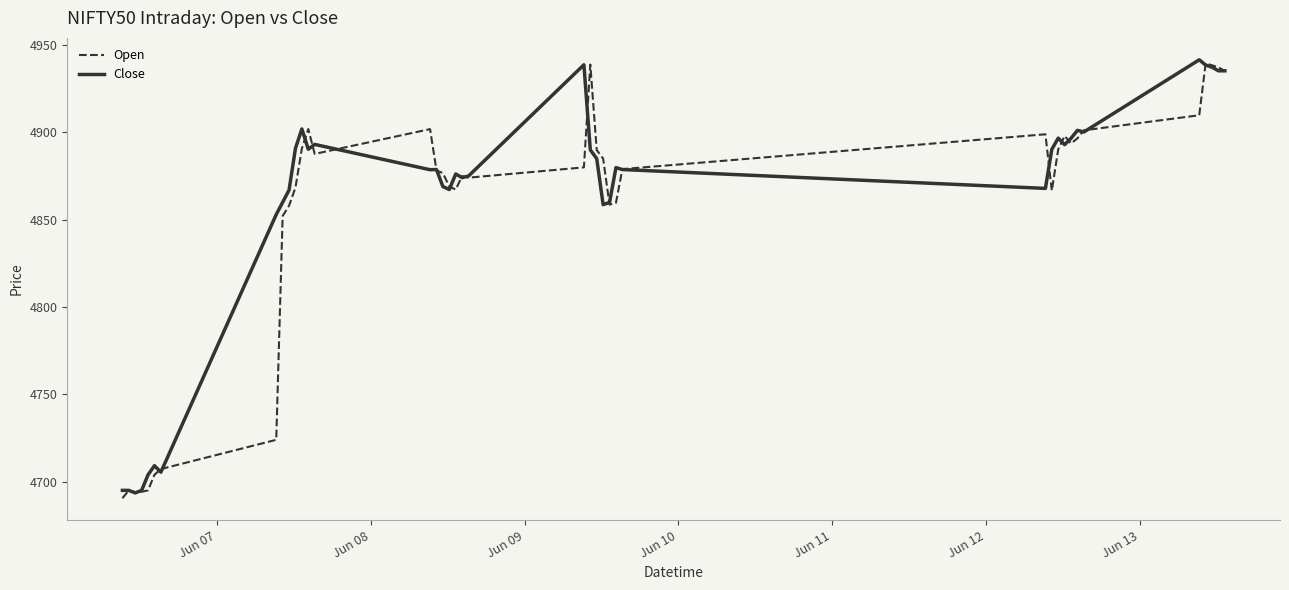

What is the greatest value displayed?

4941.6